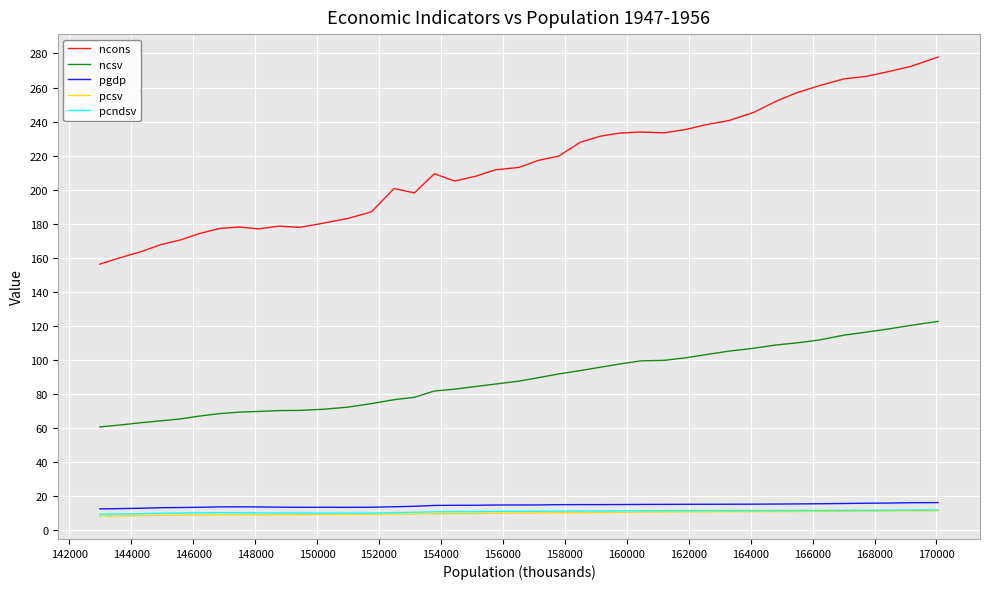

Which series has the largest total across all categories?

ncons